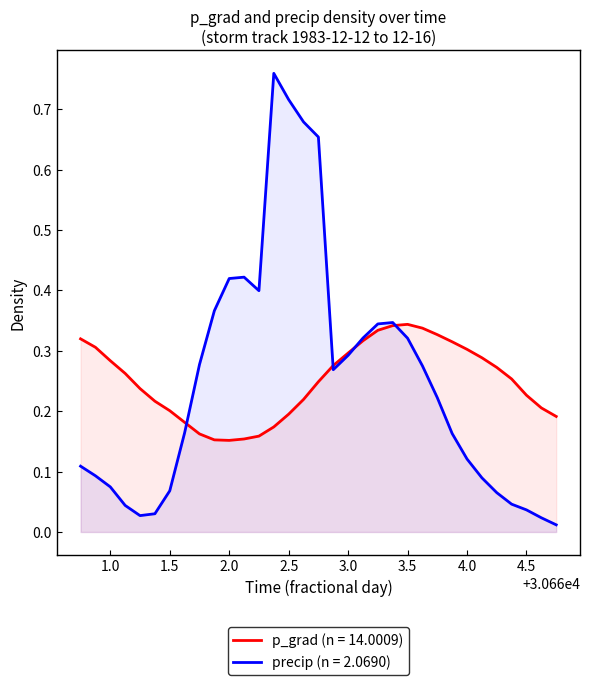

Does the chart have visible grid lines?

No